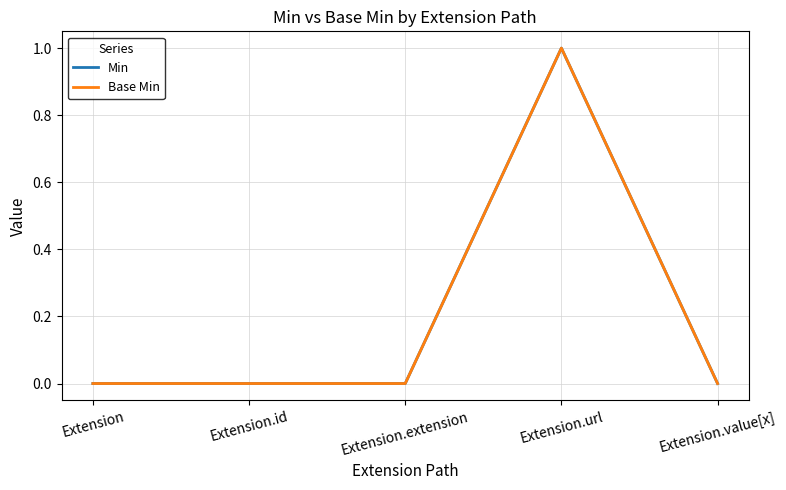

Does the chart display data point markers on the line(s)?

No